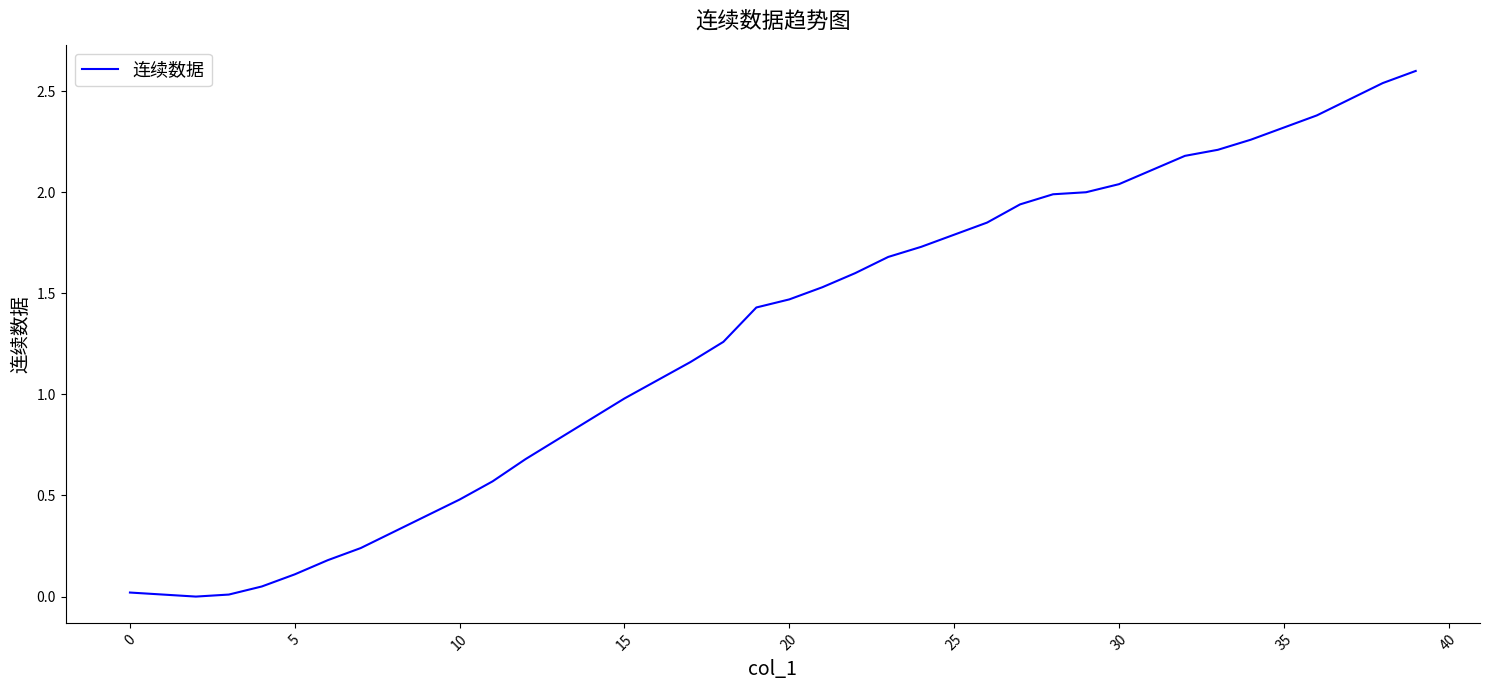

Is this an area chart (filled region under the line)?

No